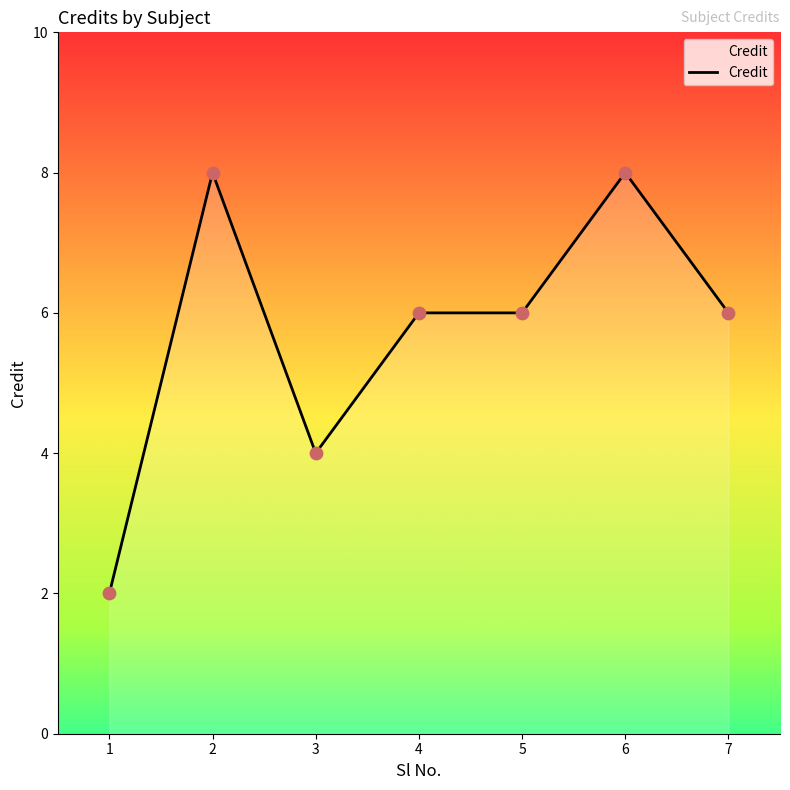

What is the change in value from 5 to 6?

+2